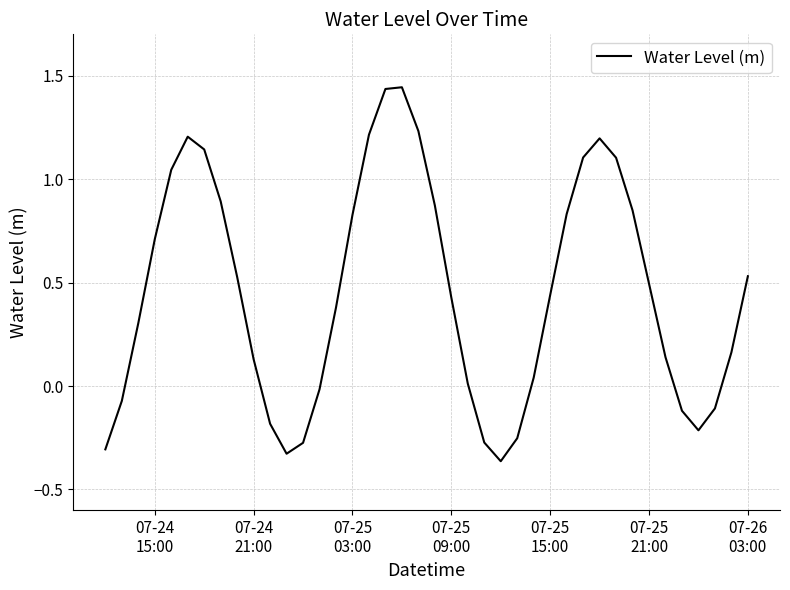

What is the difference between the maximum and minimum values?

1.8